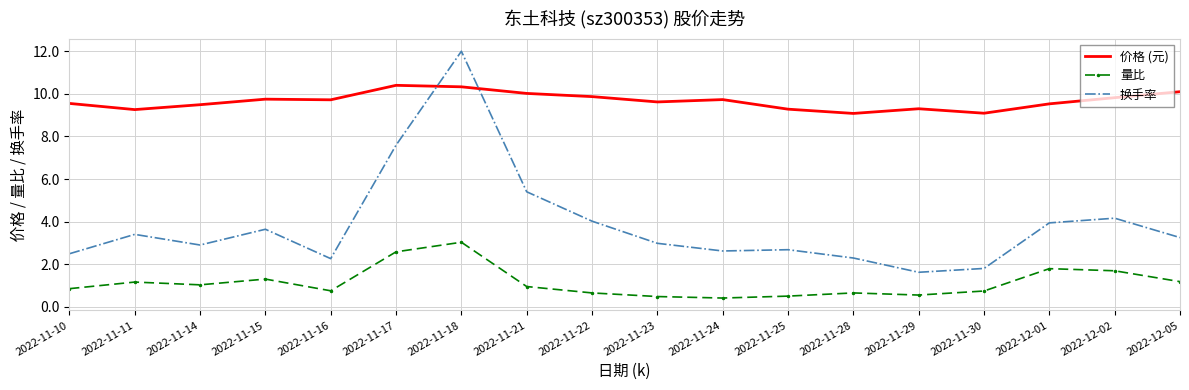

What position from the right is 2022-11-16?

14